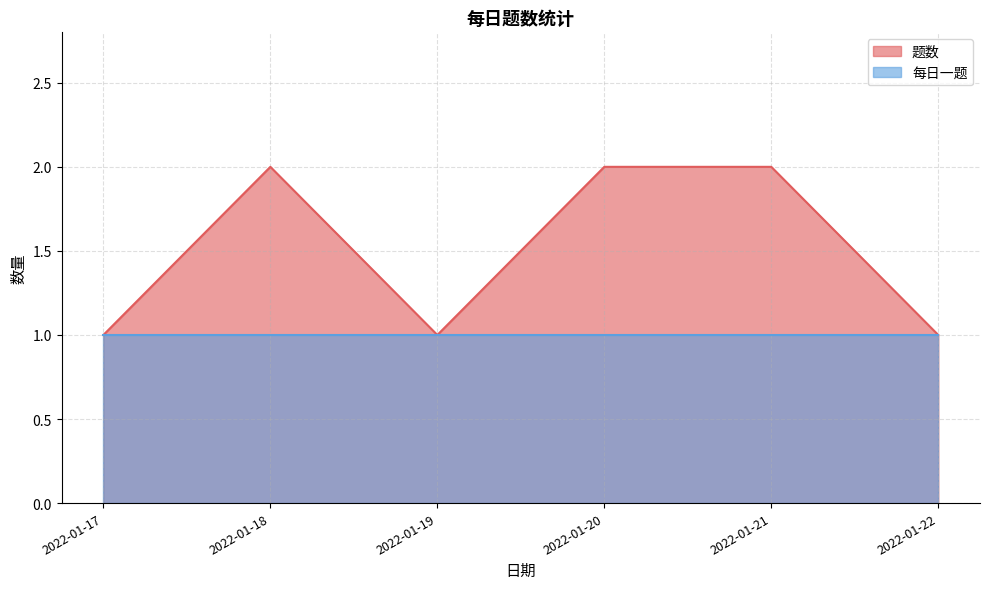

Reading left to right, extract all data points from this chart.

2022-01-17=1	2022-01-18=2	2022-01-19=1	2022-01-20=2	2022-01-21=2	2022-01-22=1